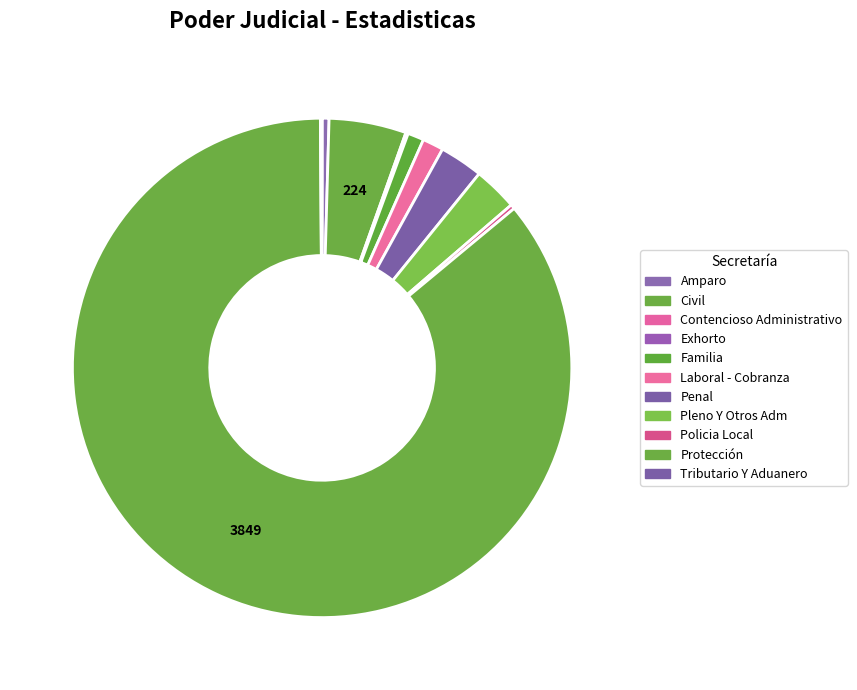

Which category accounts for the majority?

Protección